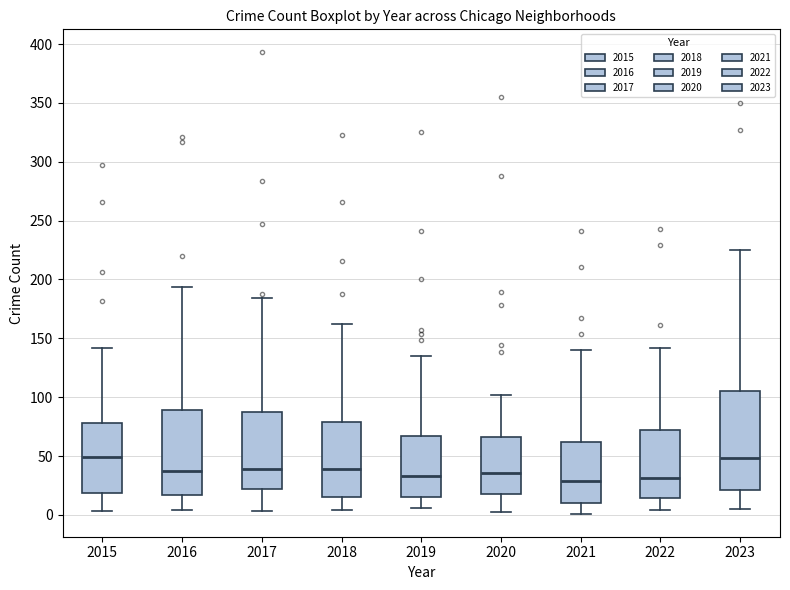

Comparing the boxes themselves (not the whiskers), which one is the tallest?

2023